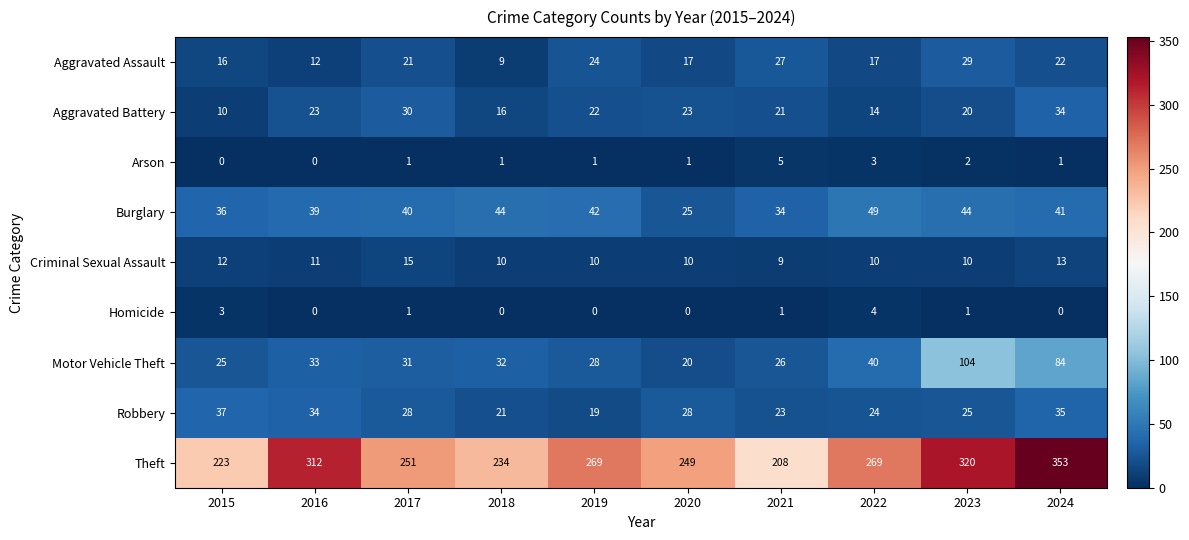

Count the number of data series in this chart.

9